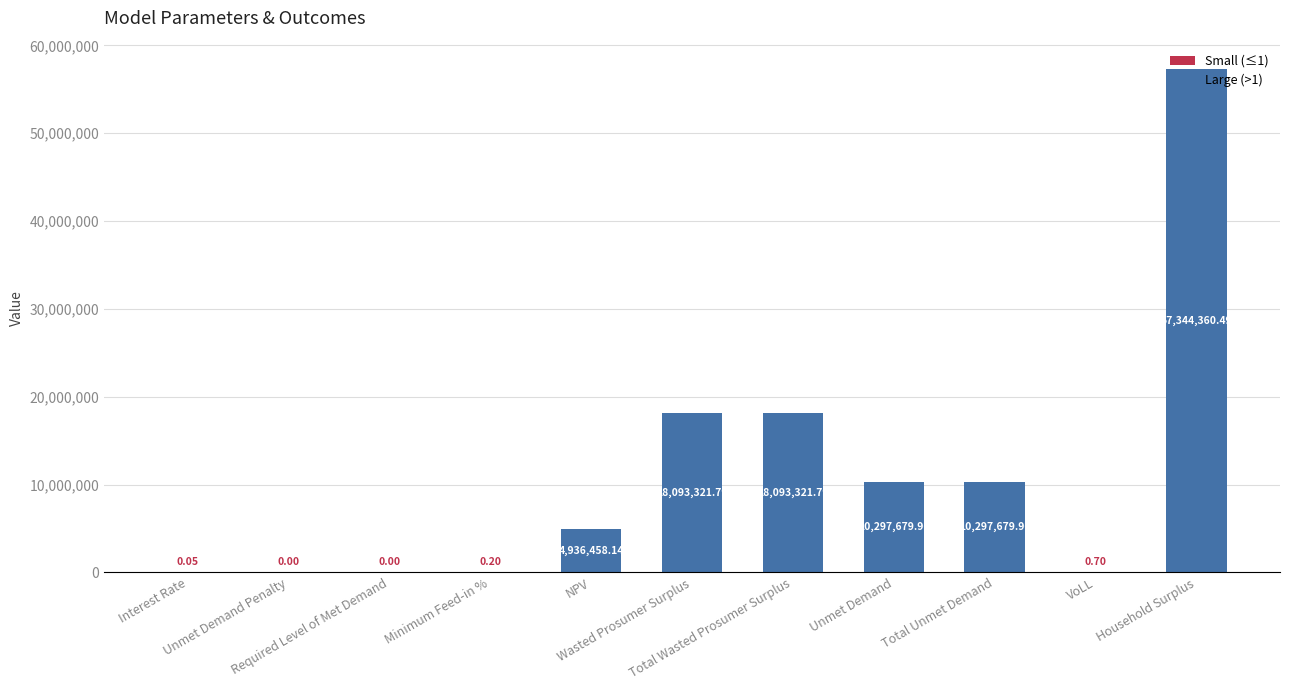

What is the greatest value displayed?

57344360.5